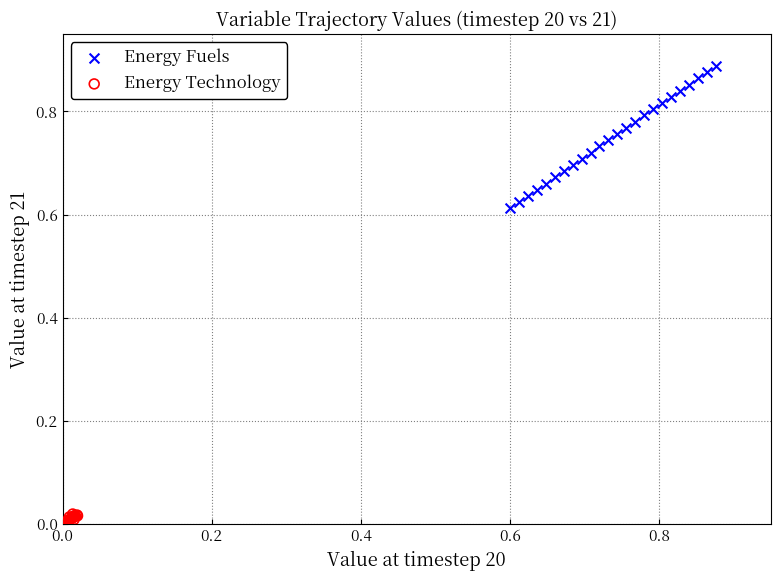

What are all the series names shown in the legend?

Energy Fuels, Energy Technology